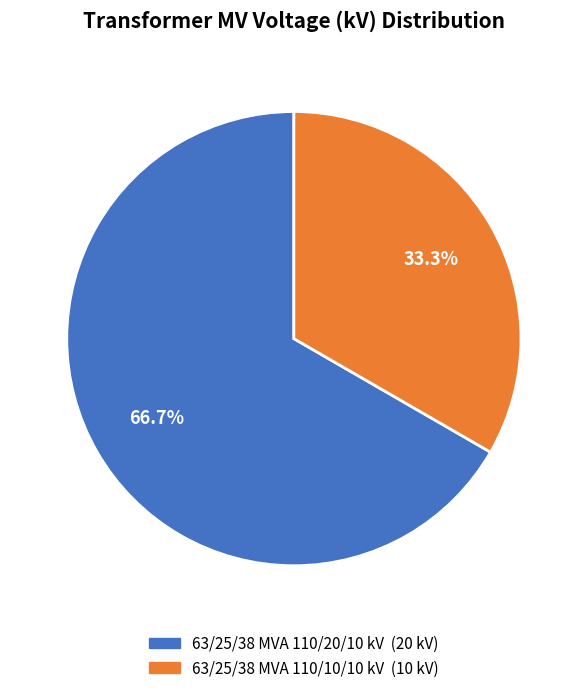

Which slice is the smallest?

63/25/38 MVA 110/10/10 kV